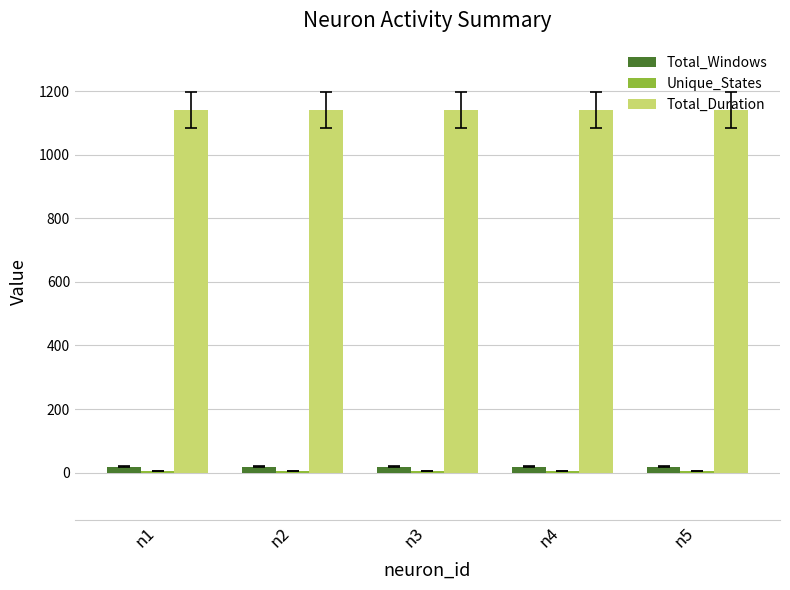

The value of Total_Duration at n2 is 1140. True or false?

True